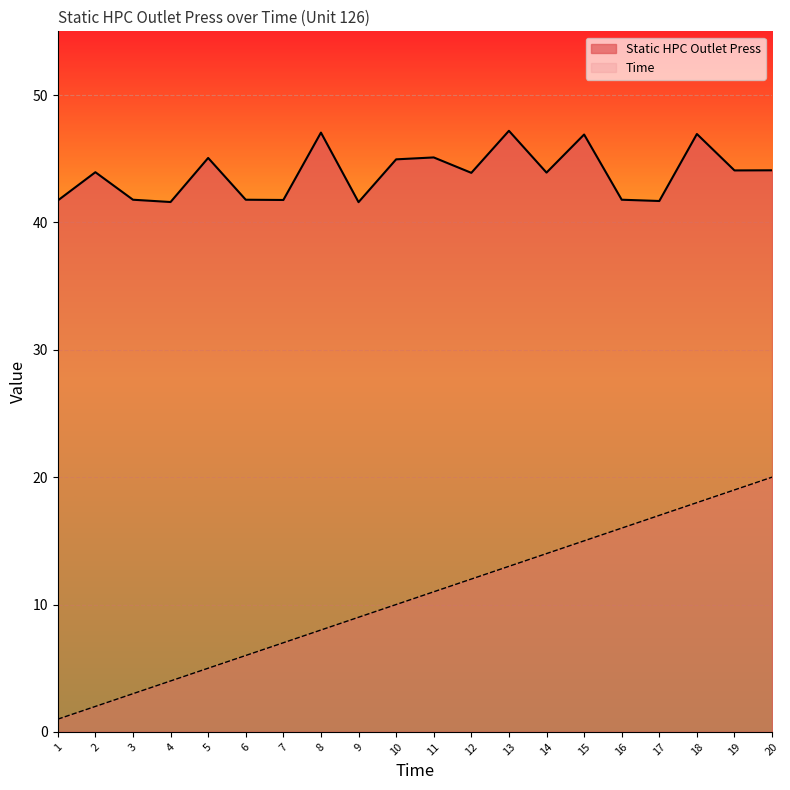

What is the difference between the maximum and minimum values in the Static HPC Outlet Press series?

5.6